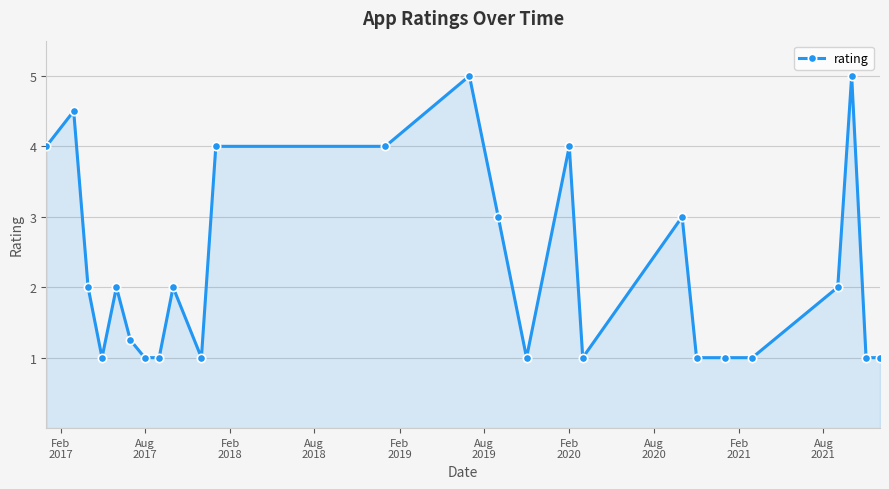

True or false: the data has more than 2 interior local peaks.

True